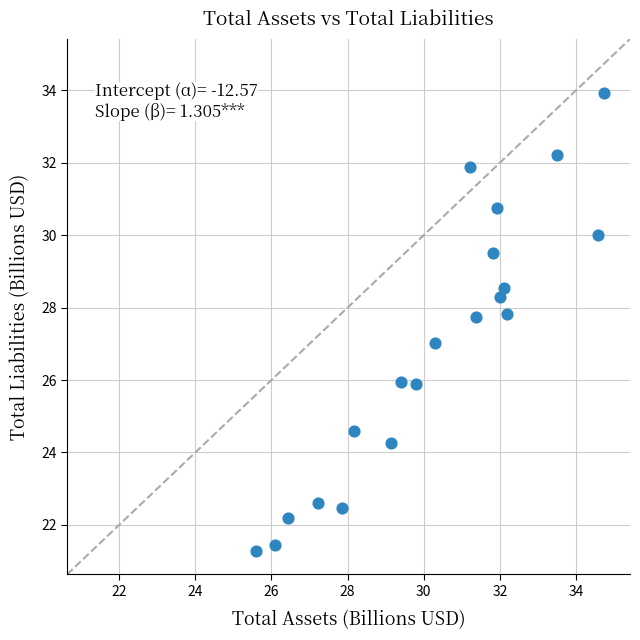

What is the range of X values (max minus min)?

9.1